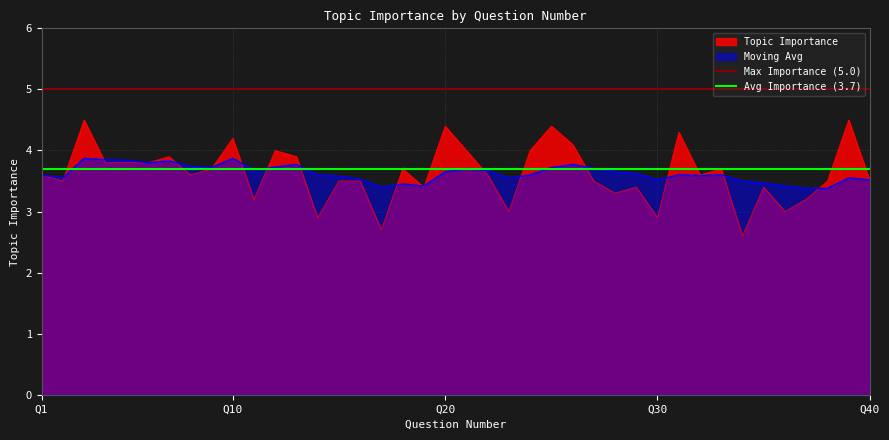

At which category does the chart reach its peak across all series?

Q1